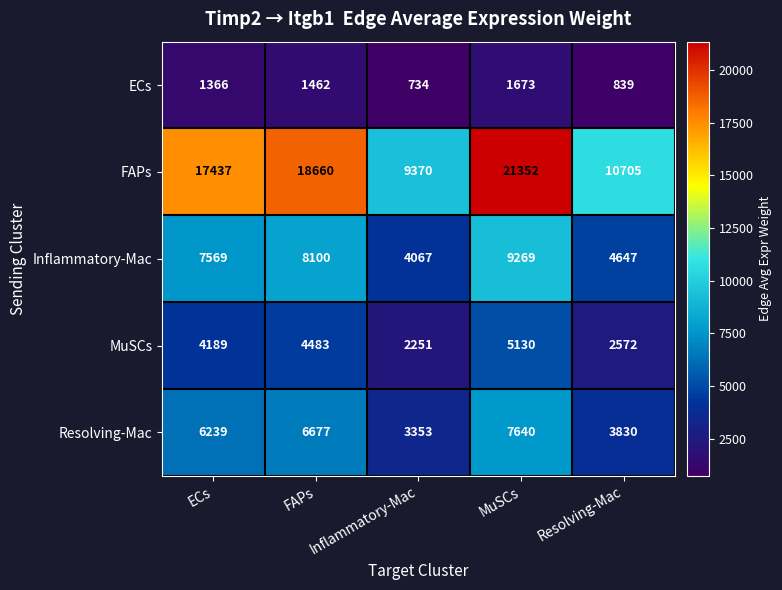

What is the maximum value shown in the chart?

21352